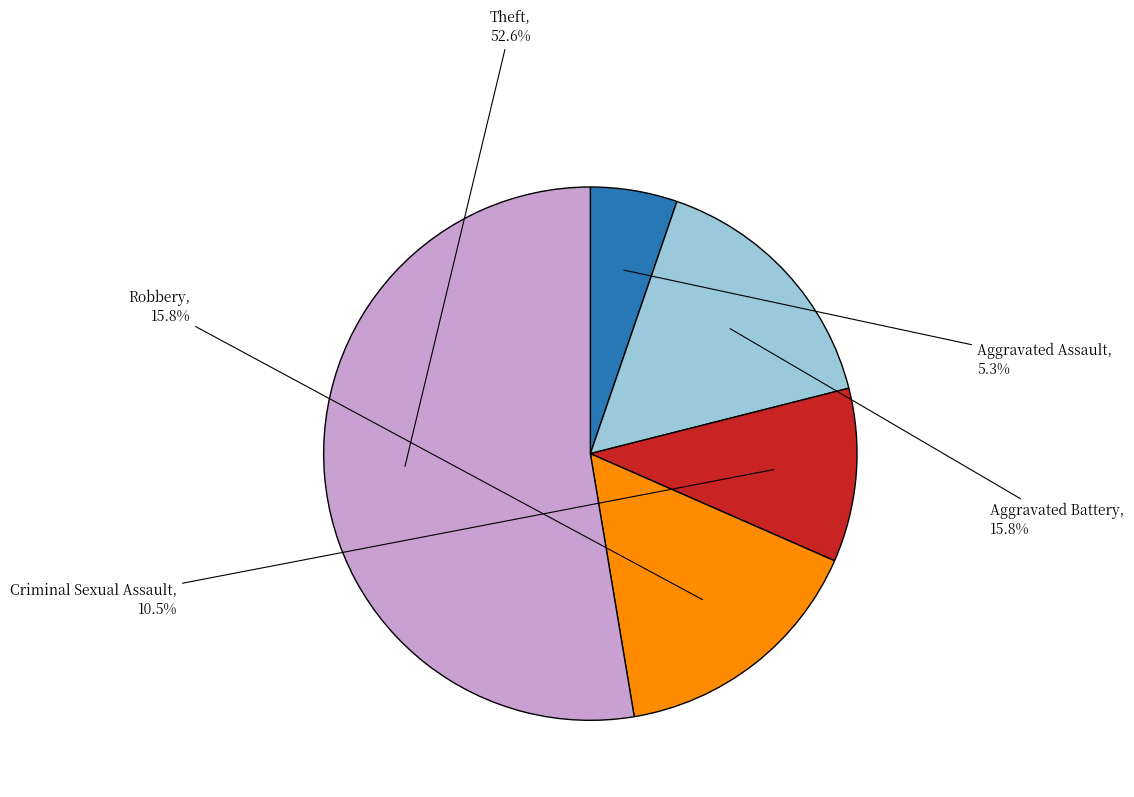

Which has a higher value, Theft or Aggravated Assault?

Theft